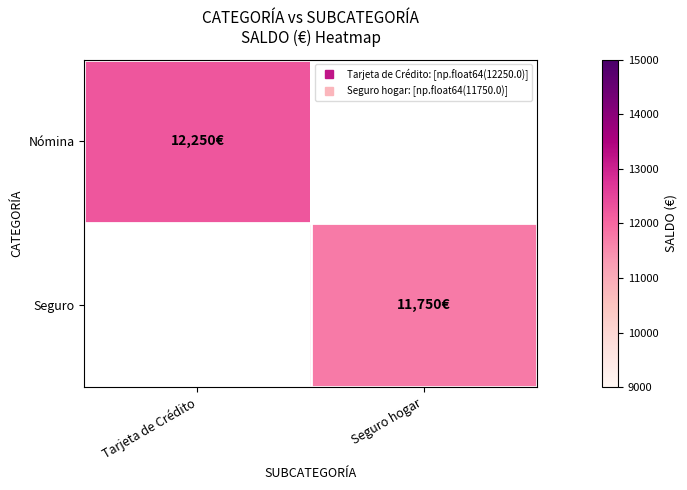

What is the total value across all series at Tarjeta de Crédito?

12250